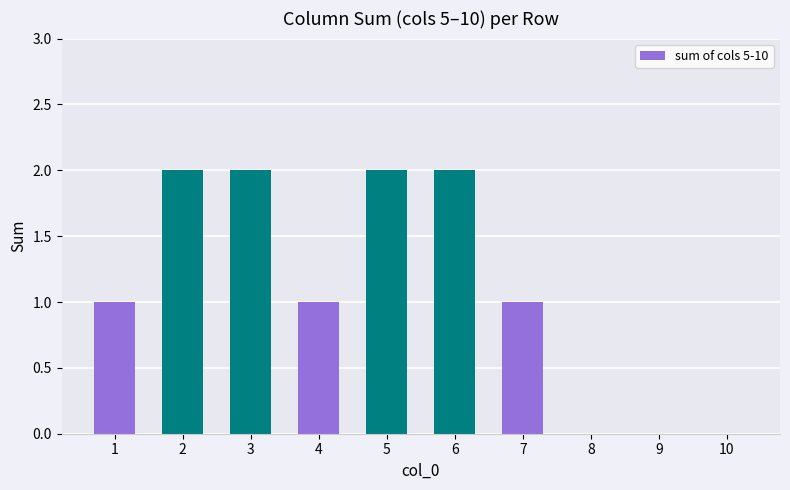

True or false: the data shows 3 at 5.

False